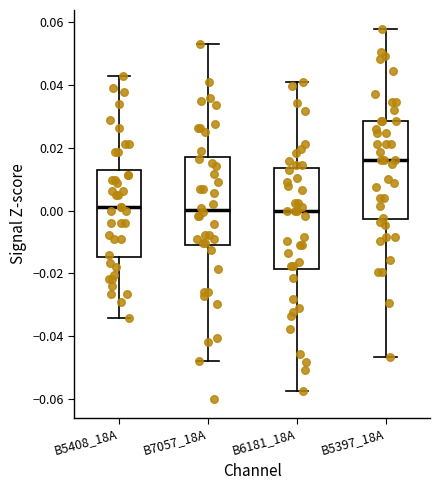

Reading left to right, transcribe this box plot: for each box, give where its median line is, the range the box spans, and where its two whiskers end, as read against the y-axis. The values are not printed on the chart, so give them approximately, as read against the axis.

B5408_18A: median 0.002, box -0.014 to 0.014, whiskers -0.034 to 0.042
B7057_18A: median 0.000, box -0.010 to 0.018, whiskers -0.048 to 0.054
B6181_18A: median 0.000, box -0.018 to 0.014, whiskers -0.058 to 0.042
B5397_18A: median 0.016, box -0.002 to 0.028, whiskers -0.046 to 0.058